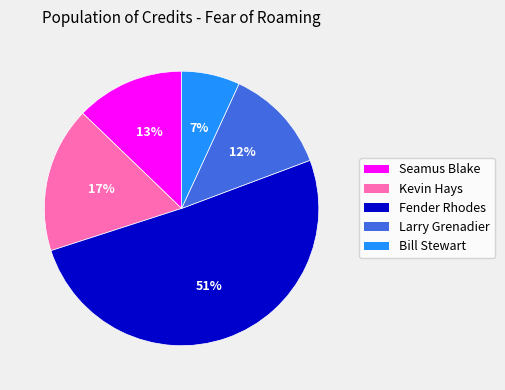

Between Kevin Hays and Bill Stewart, which is larger?

Kevin Hays